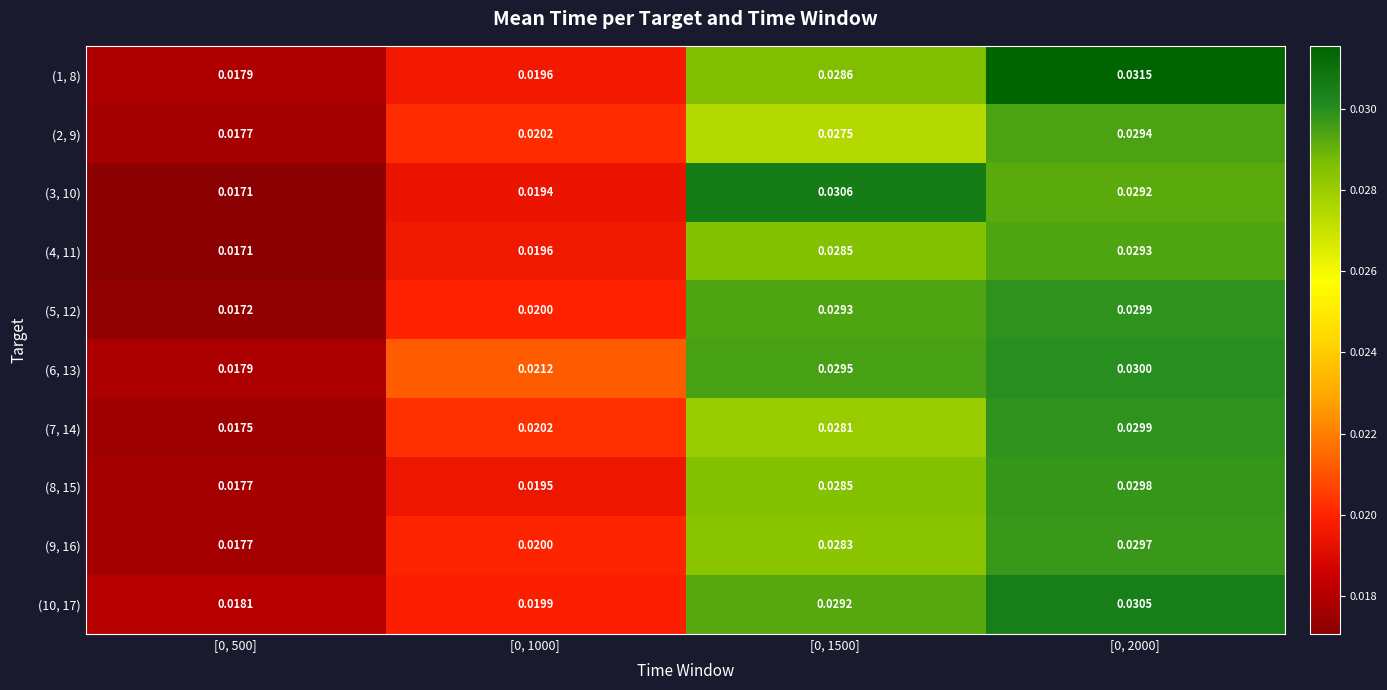

Is the value of (5, 12) at [0, 1500] greater than the value of (2, 9) at [0, 500]?

Yes